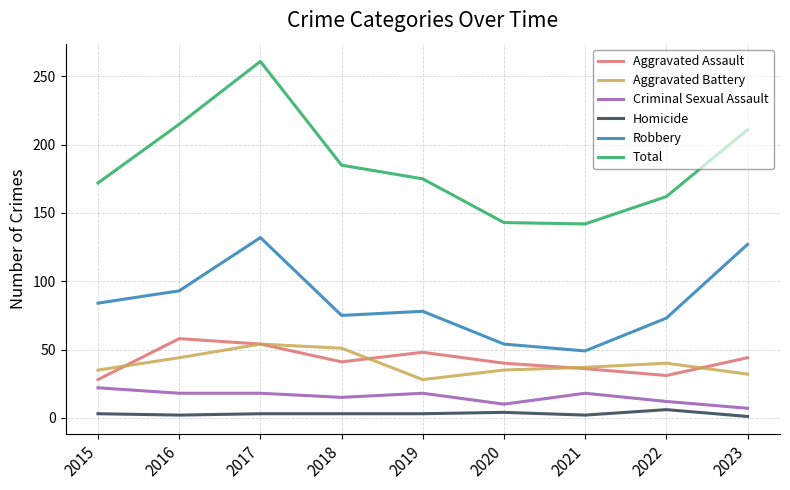

At how many categories does at least one series exceed 217?

1